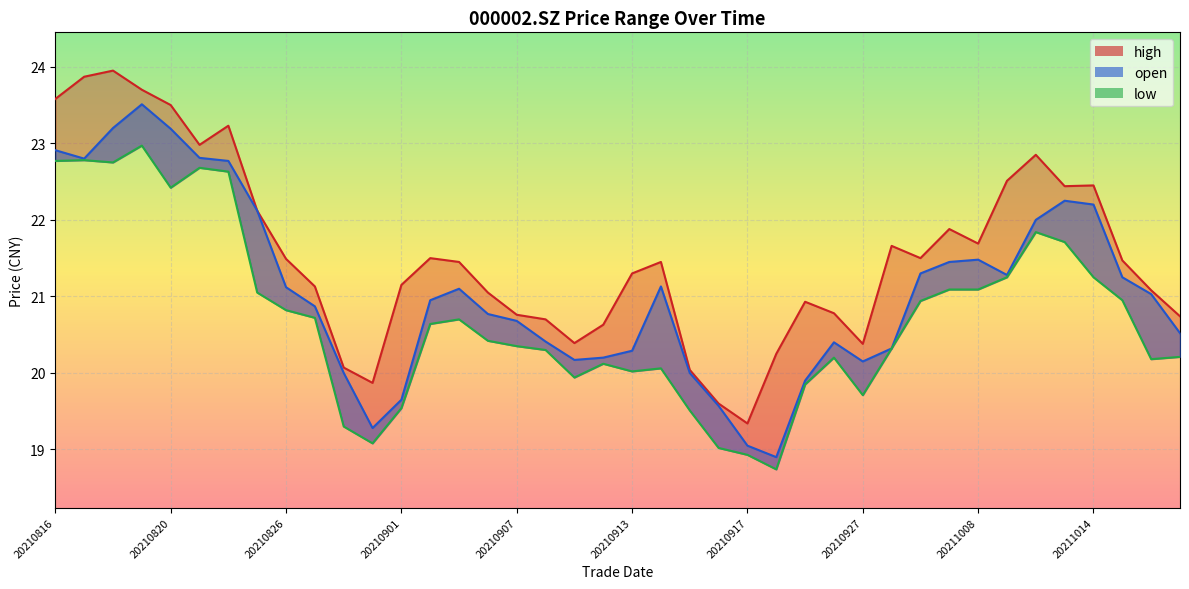

At which label is high closest to 21?

20210906